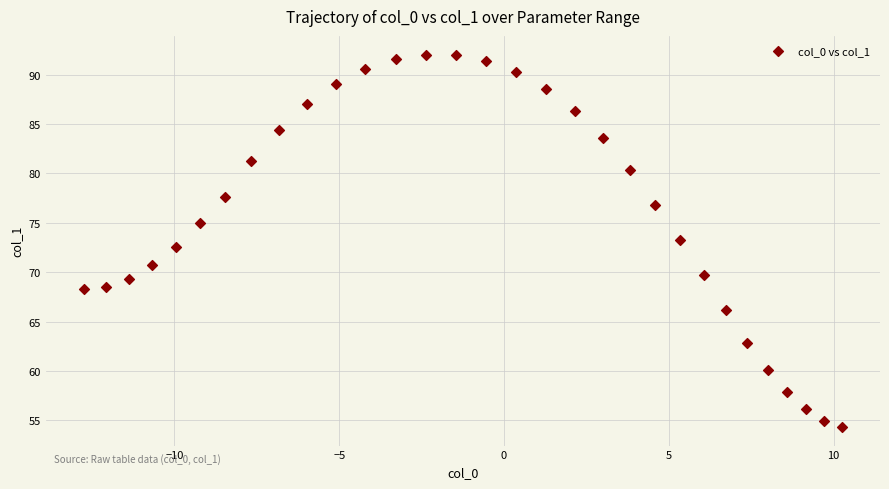

What is the range of X values (max minus min)?

23.0